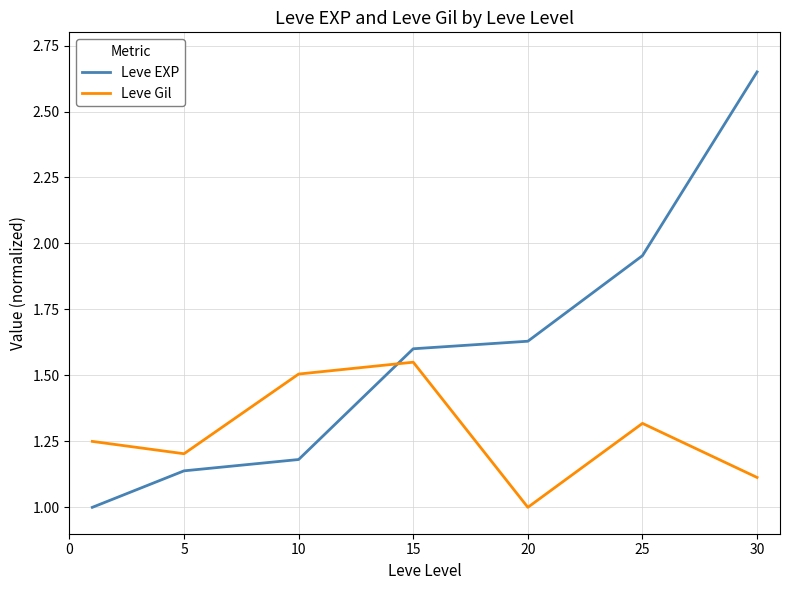

Which series has the largest range (max minus min)?

Leve EXP